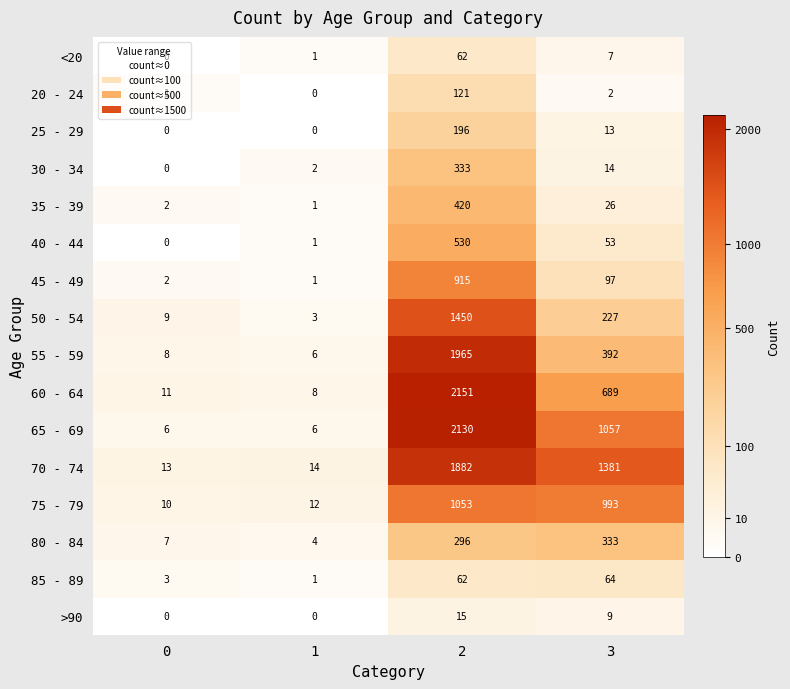

At 3, list the series in order from smallest to largest.

20 - 24, <20, >90, 25 - 29, 30 - 34, 35 - 39, 40 - 44, 85 - 89, 45 - 49, 50 - 54, 80 - 84, 55 - 59, 60 - 64, 75 - 79, 65 - 69, 70 - 74